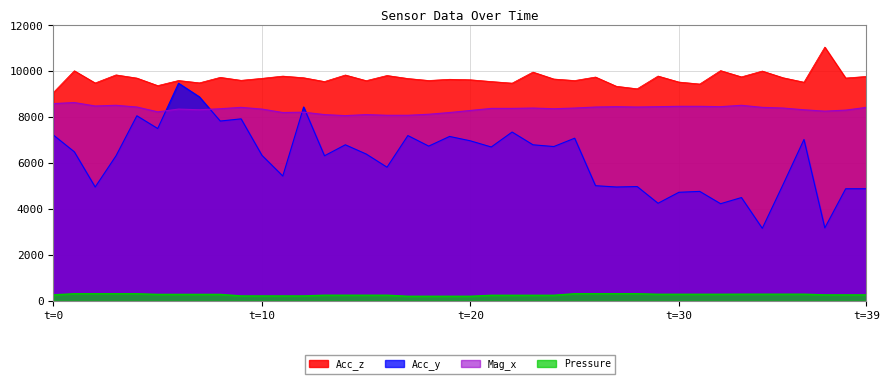

Rank the series by their maximum value, from lowest to highest.

Pressure, Mag_x, Acc_y, Acc_z